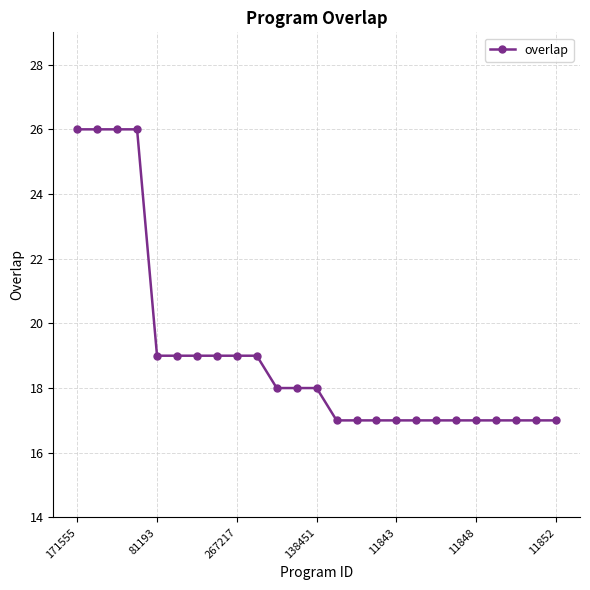

Reading right to left, what are all the values shown in this chart?

17	17	17	17	17	17	17	17	17	17	17	17	18	18	18	19	19	19	19	19	19	26	26	26	26